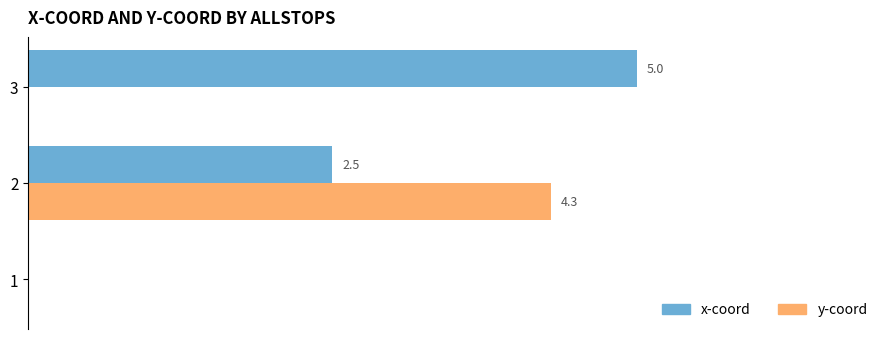

Between 1 and 3, which series saw the biggest shift?

x-coord